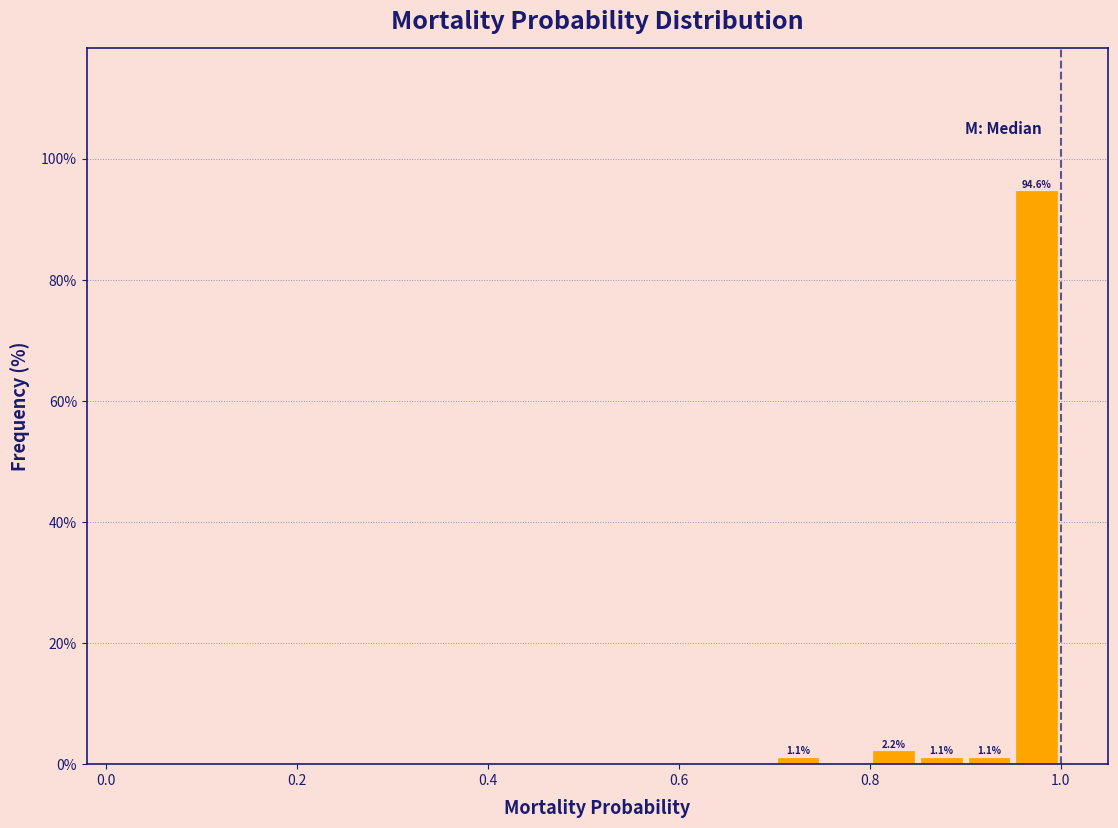

Around what value on the x-axis is the tallest bar? Give the approximate position of its centre, as read against the axis.

0.98